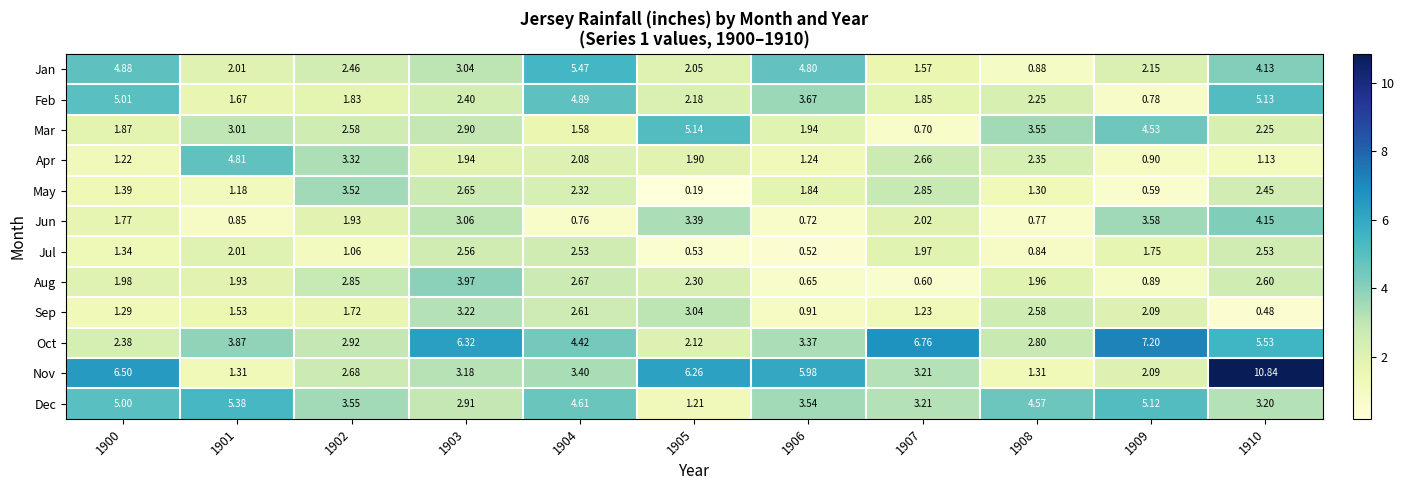

At how many categories does at least one series exceed 10?

1